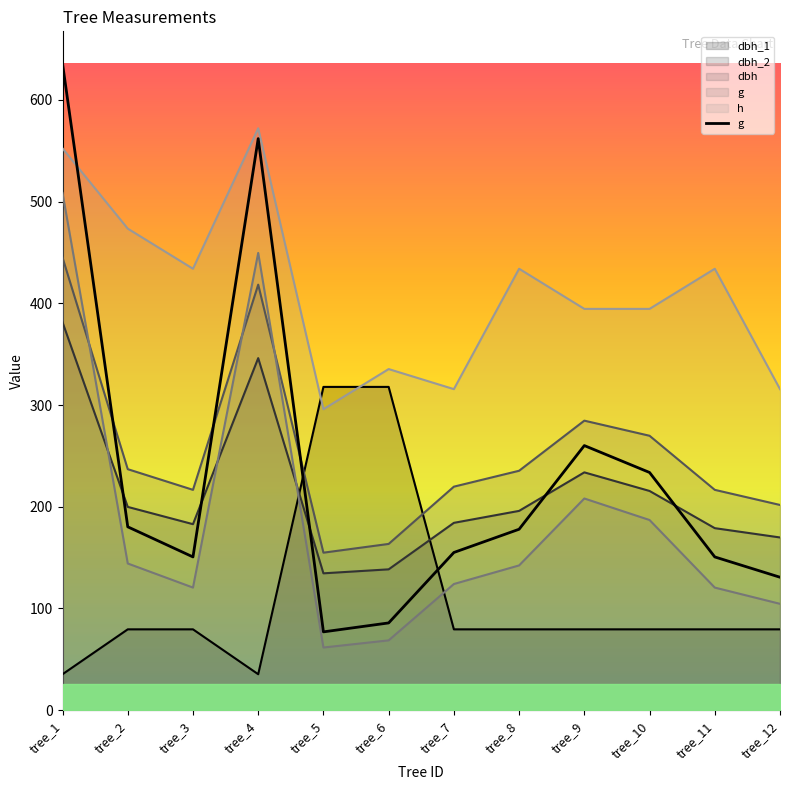

Reading right to left, transcribe all the data shown in this chart.

130.7	150.7	233.7	260.2	177.9	155.0	85.8	77.0	562.0	150.7	180.3	635.7